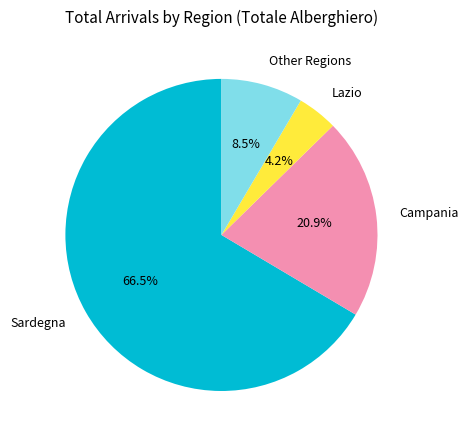

To the nearest percent, what is the difference between the largest and smallest slice percentages?

62%